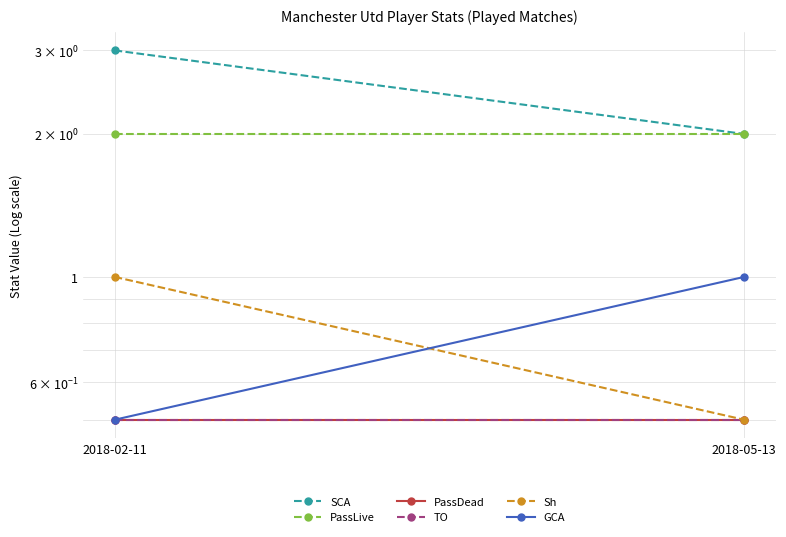

What is the value of the GCA point at the 2nd from the left?

1.0